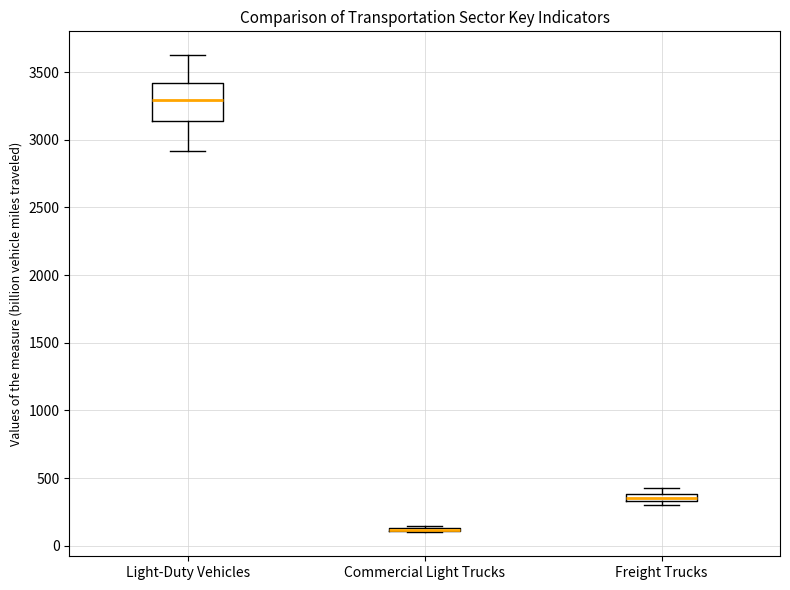

Which box is the tallest, from its lower edge to its upper edge?

Light-Duty Vehicles